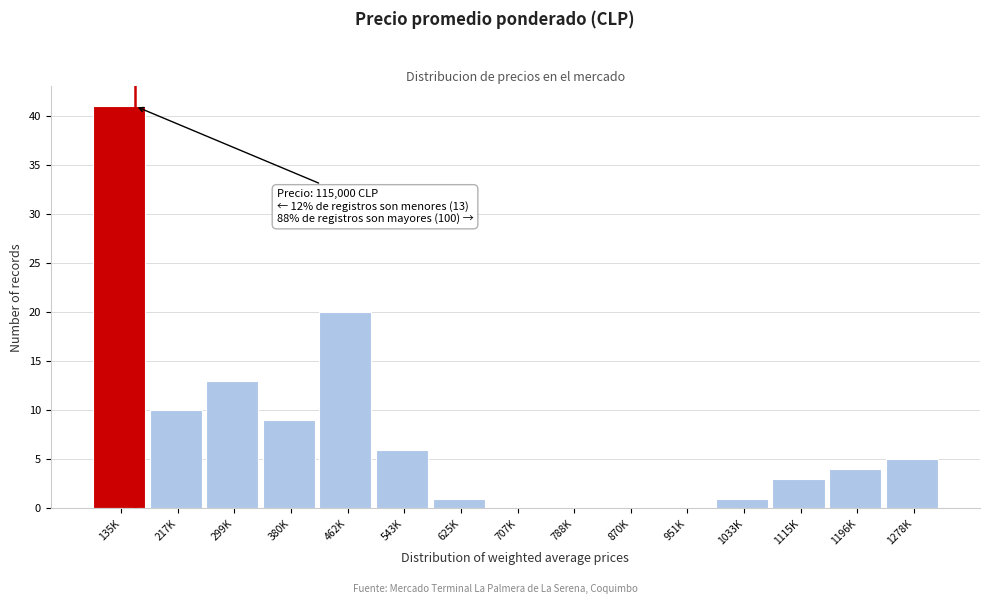

Reading left to right, what are all the values shown in this chart?

135K=41	217K=10	299K=13	380K=9	462K=20	543K=6	625K=1	707K=0	788K=0	870K=0	951K=0	1033K=1	1115K=3	1196K=4	1278K=5